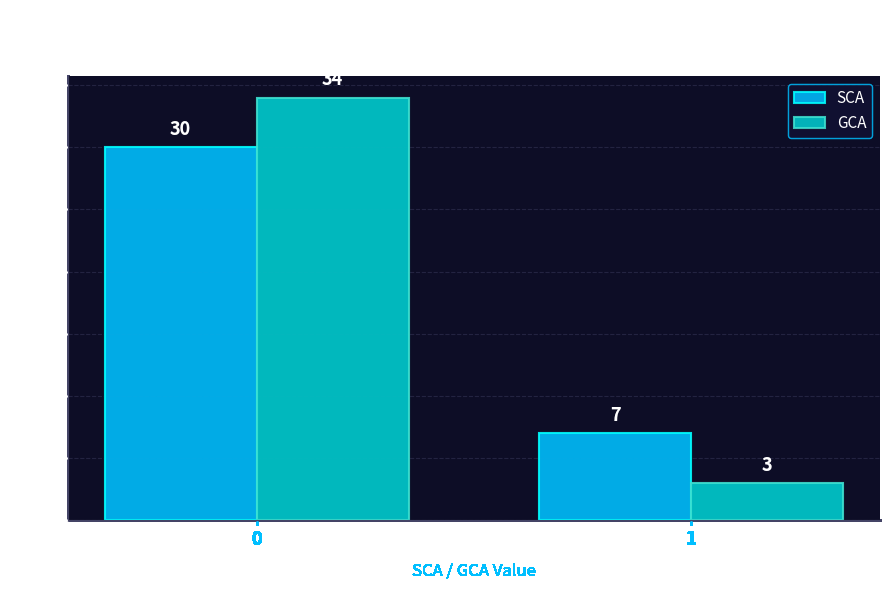

What is the sum of the GCA values at 0 and 1?

37